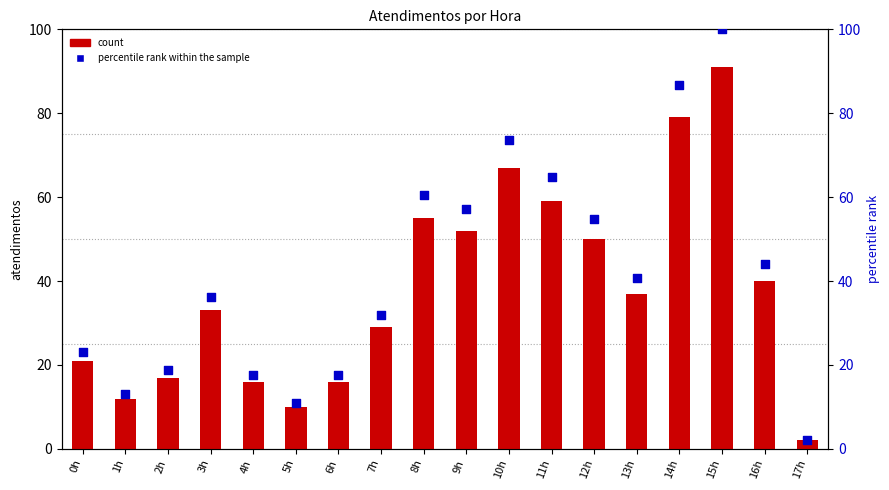

Which series has the largest total across all categories?

percentile rank within the sample